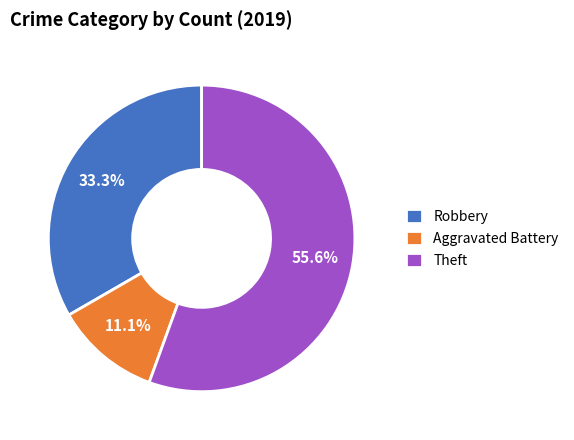

Between Robbery and Theft, which is larger?

Theft